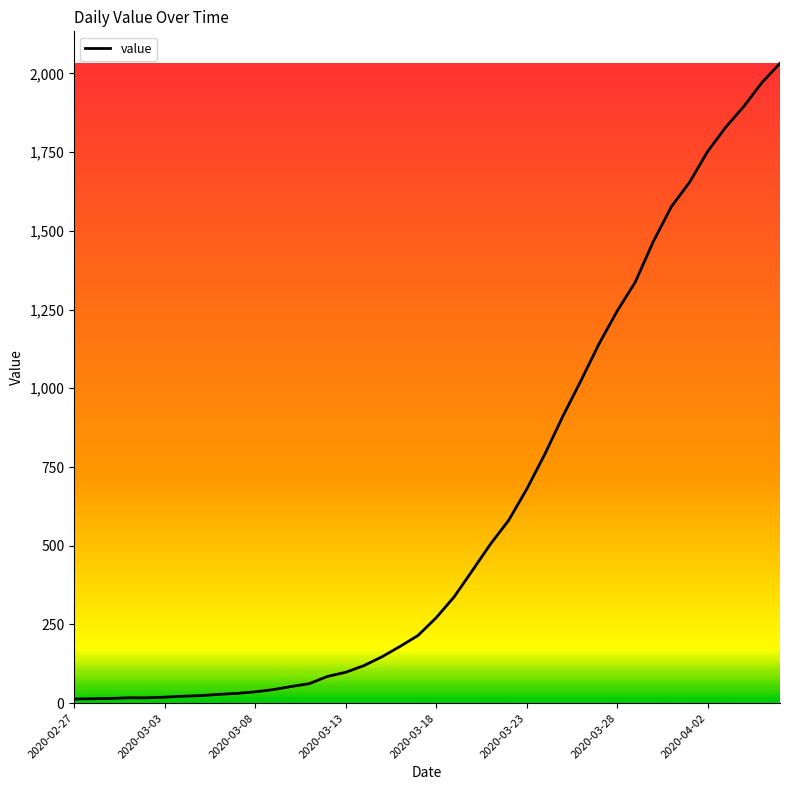

What is the maximum value shown in the chart?

2032